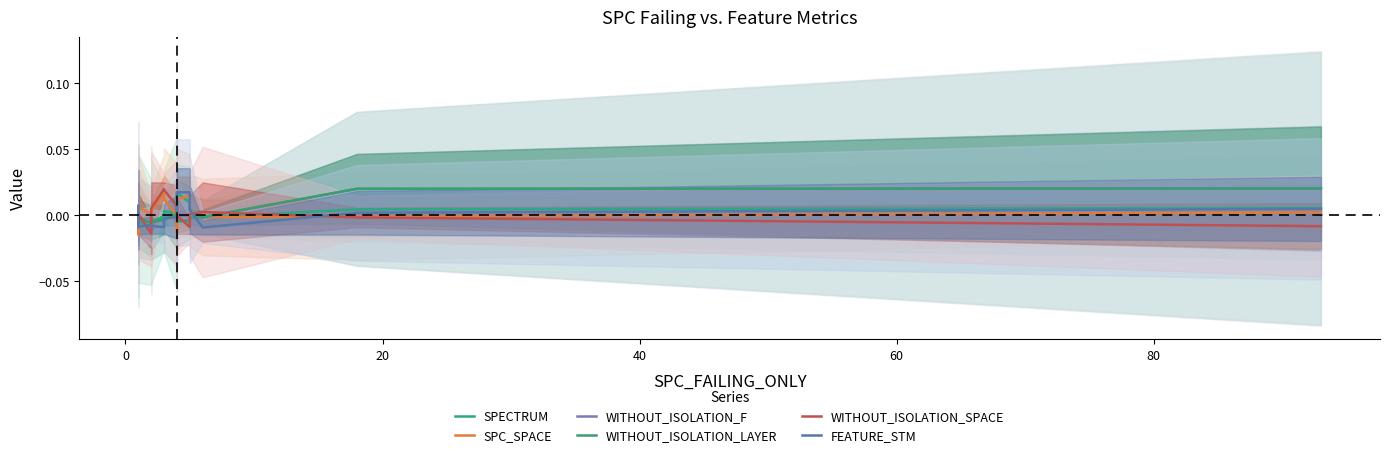

True or false: WITHOUT_ISOLATION_SPACE and SPC_SPACE intersect in this chart.

True